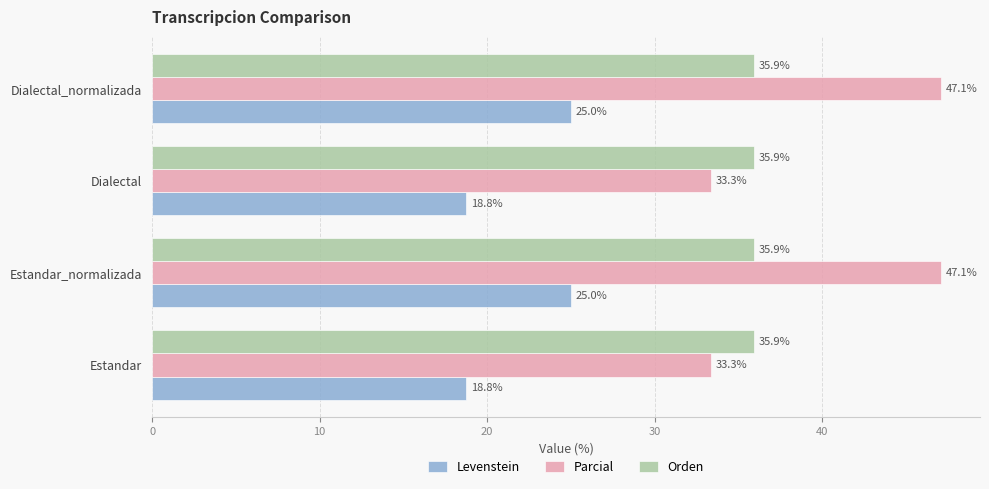

What is the approximate value of Orden at Dialectal_normalizada?

35.9